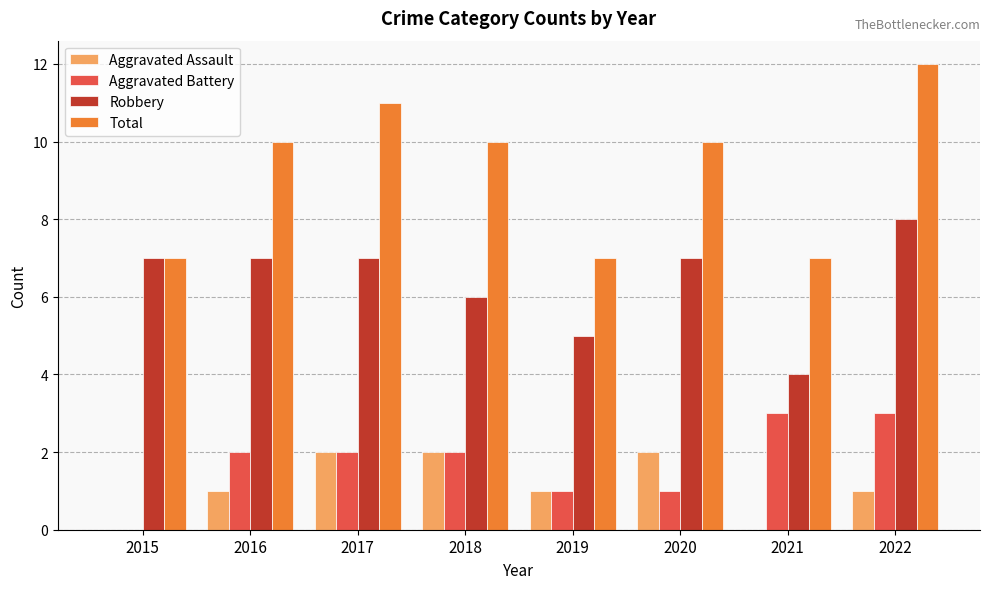

What is the sum of the Aggravated Assault values at 2021 and 2020?

2